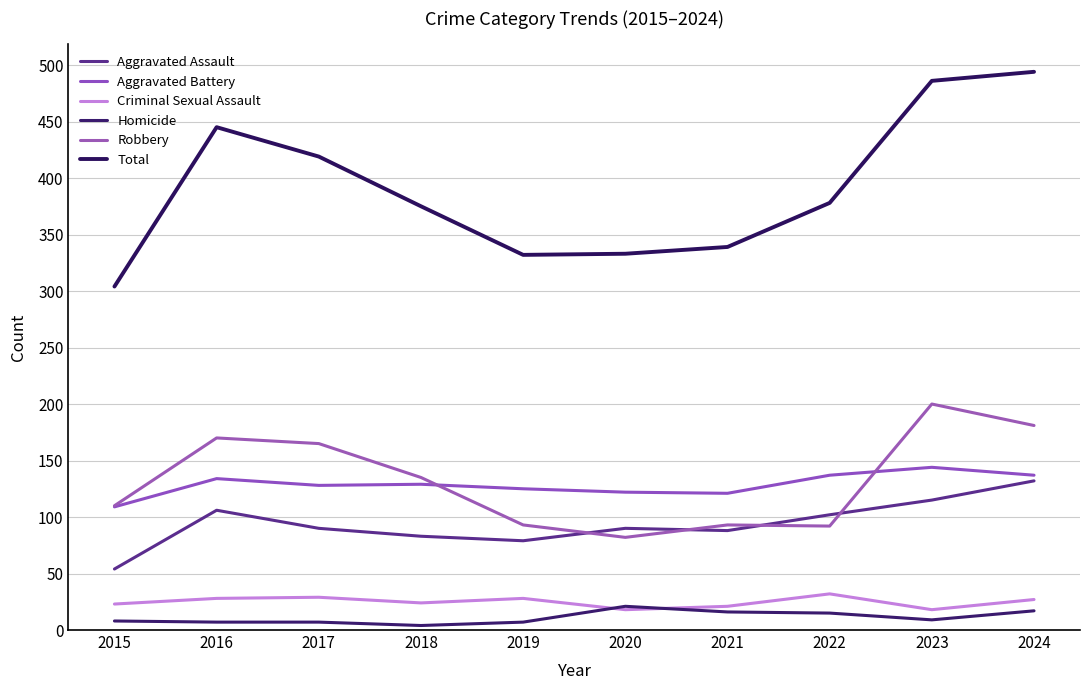

How many categories are shown in the chart?

10